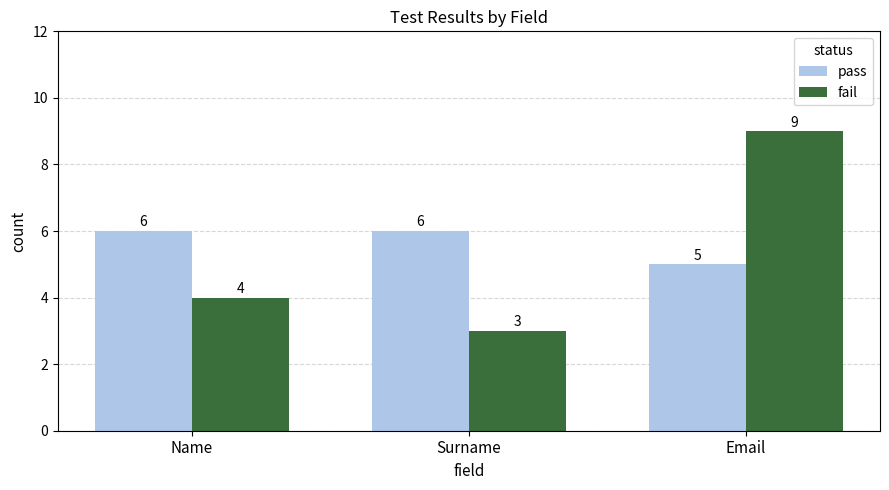

How many pass values are between 5 and 6?

3